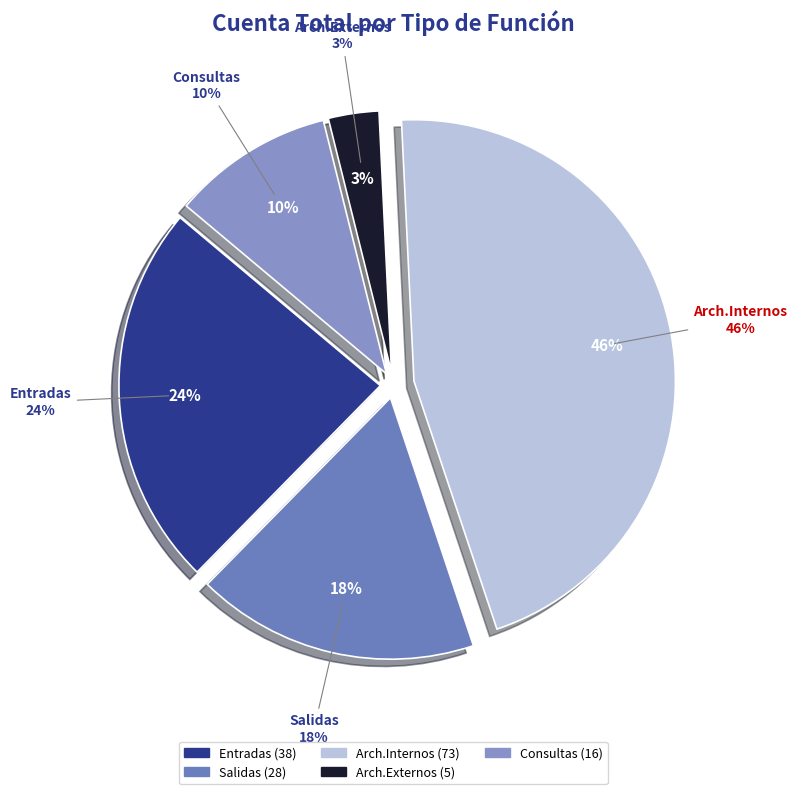

What is the ratio of the value at Consultas to the value at Salidas?

0.6